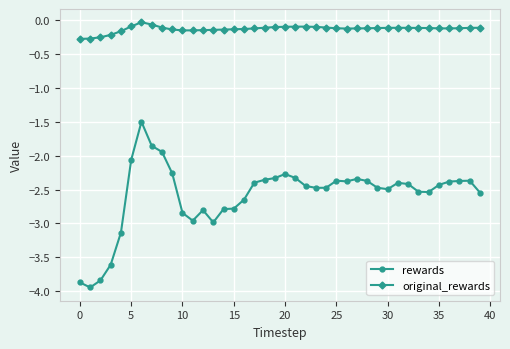

Which series has the largest total across all categories?

original_rewards